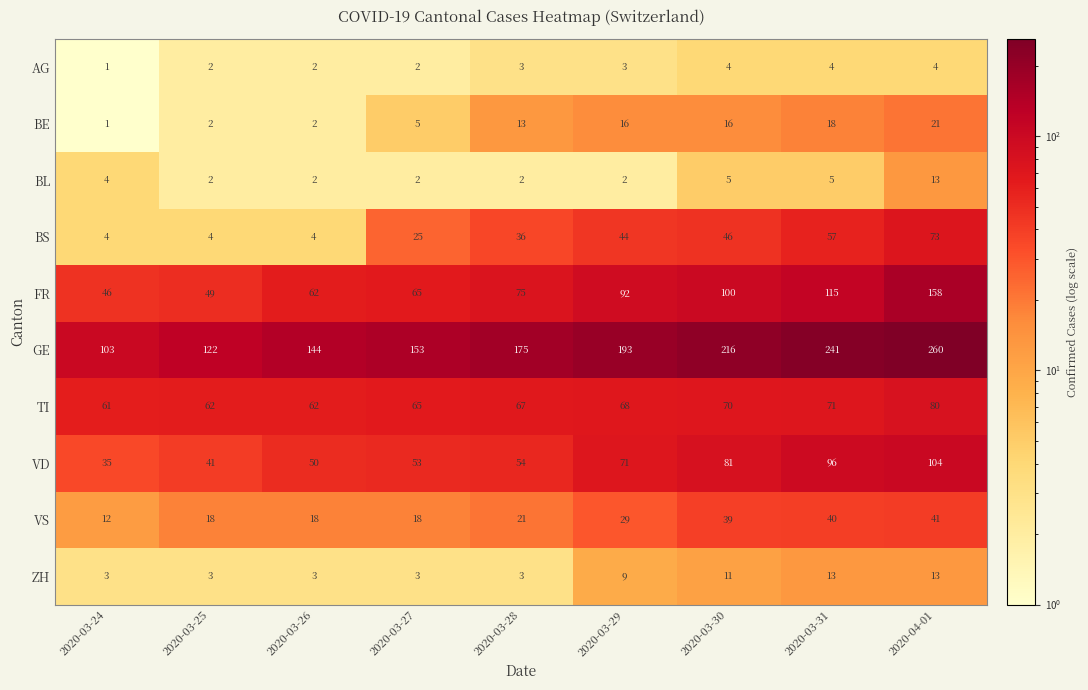

At which category is the sum across all series the highest?

2020-04-01